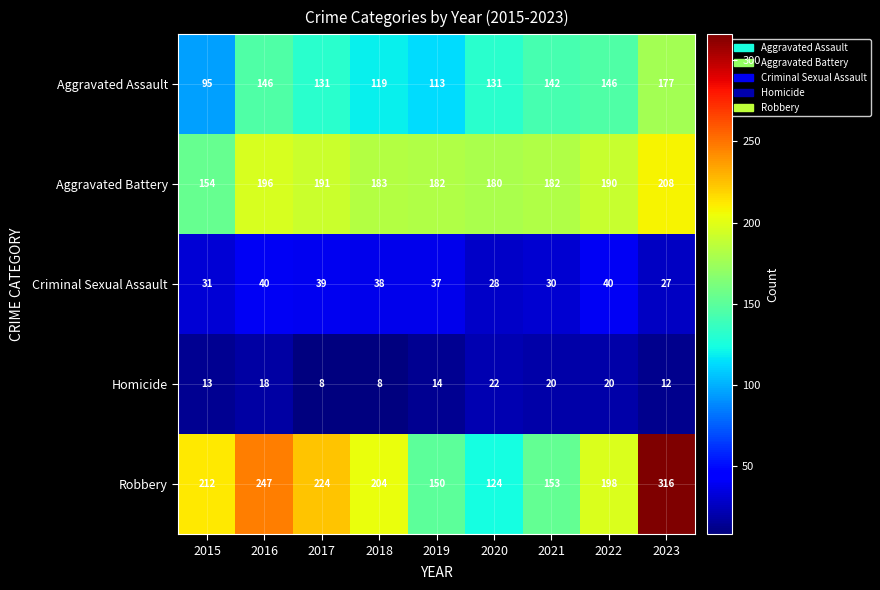

Is it true that Aggravated Battery equals 276 at 2018?

False